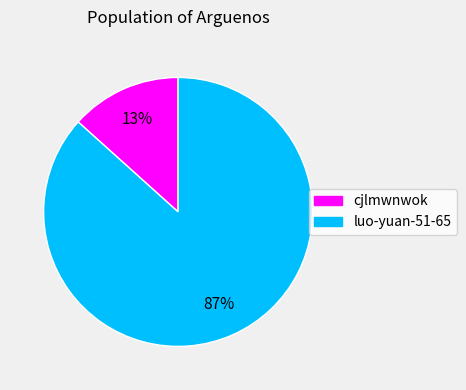

Rank the categories by value from highest to lowest.

luo-yuan-51-65, cjlmwnwok